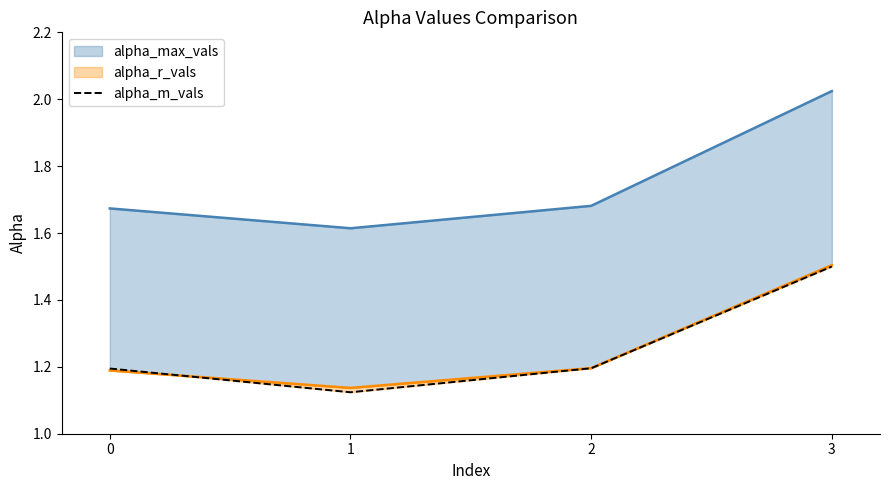

The value of alpha_max_vals at 3 is 2.0. True or false?

True